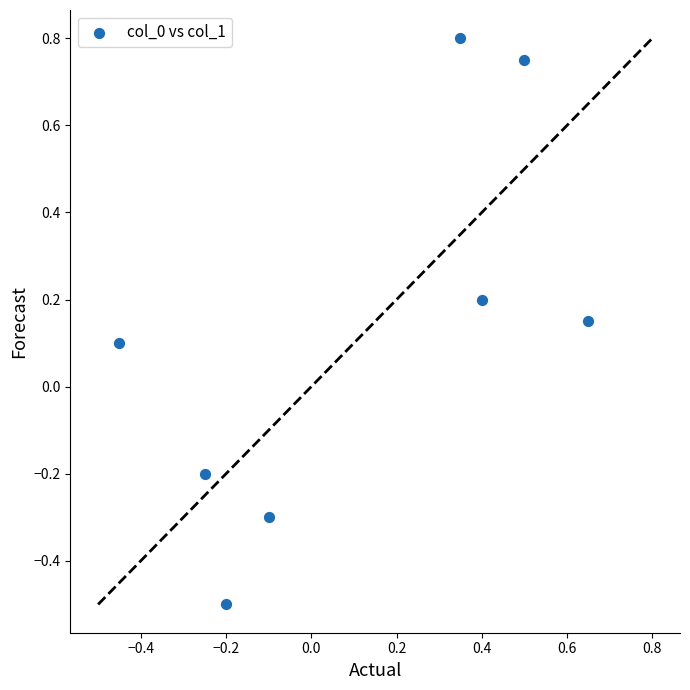

What is the range of Y values (max minus min)?

1.3